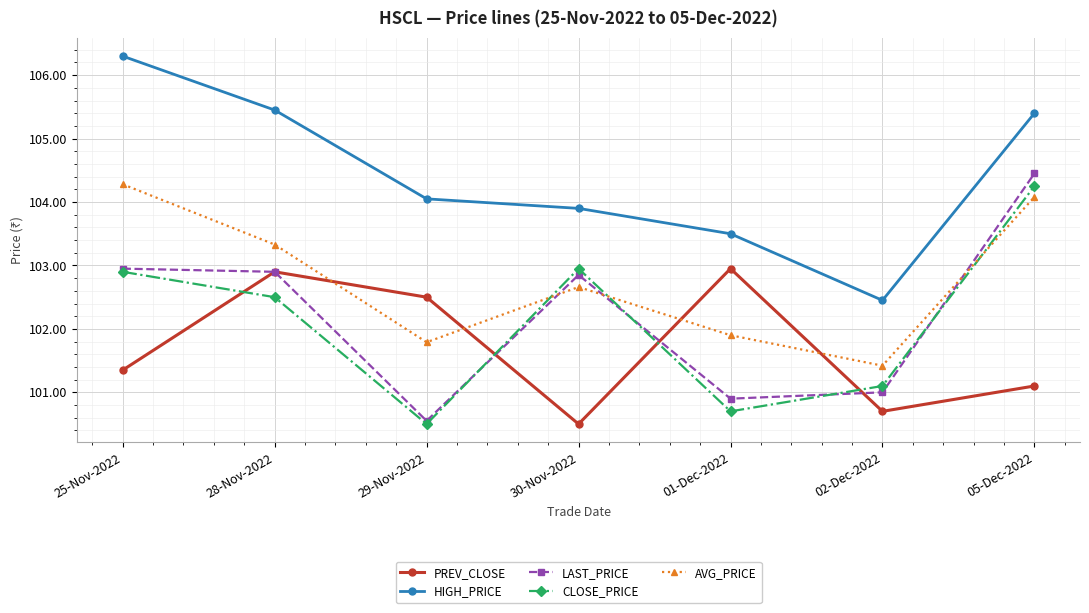

List the labels in order of AVG_PRICE value, largest first.

25-Nov-2022, 05-Dec-2022, 28-Nov-2022, 30-Nov-2022, 01-Dec-2022, 29-Nov-2022, 02-Dec-2022